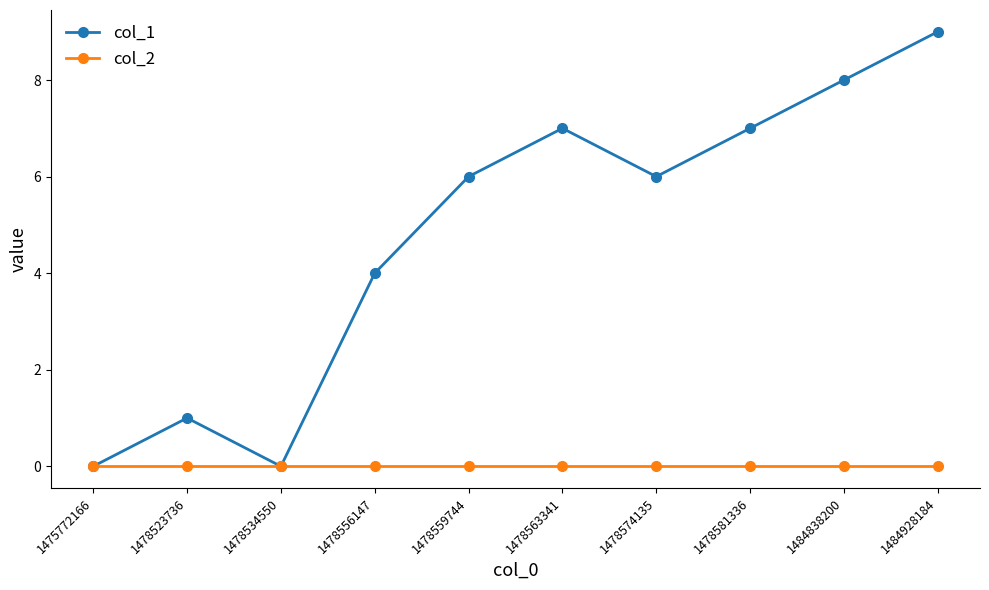

Is this an area chart (filled region under the line)?

No